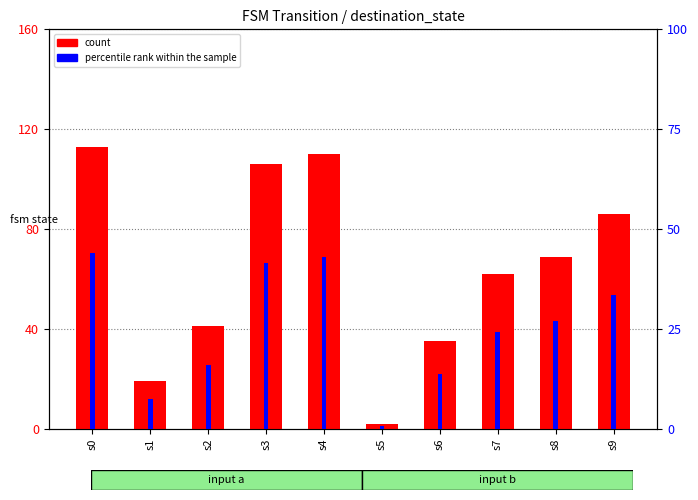

What is the sum of all percentile rank within the sample values?

251.2